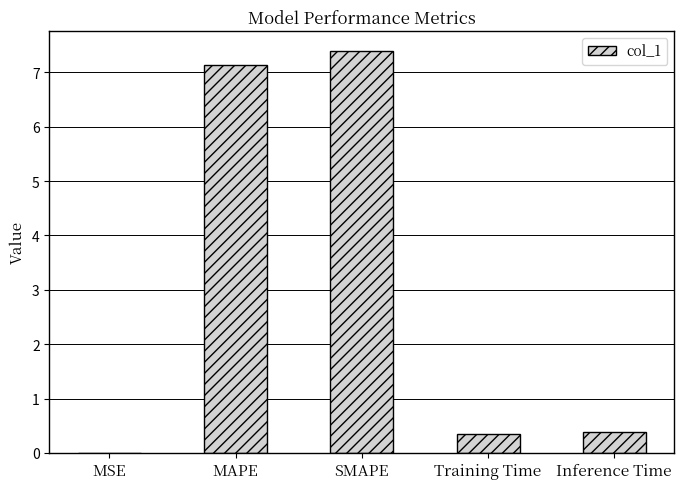

True or false: the data shows 0.4 at Inference Time.

True